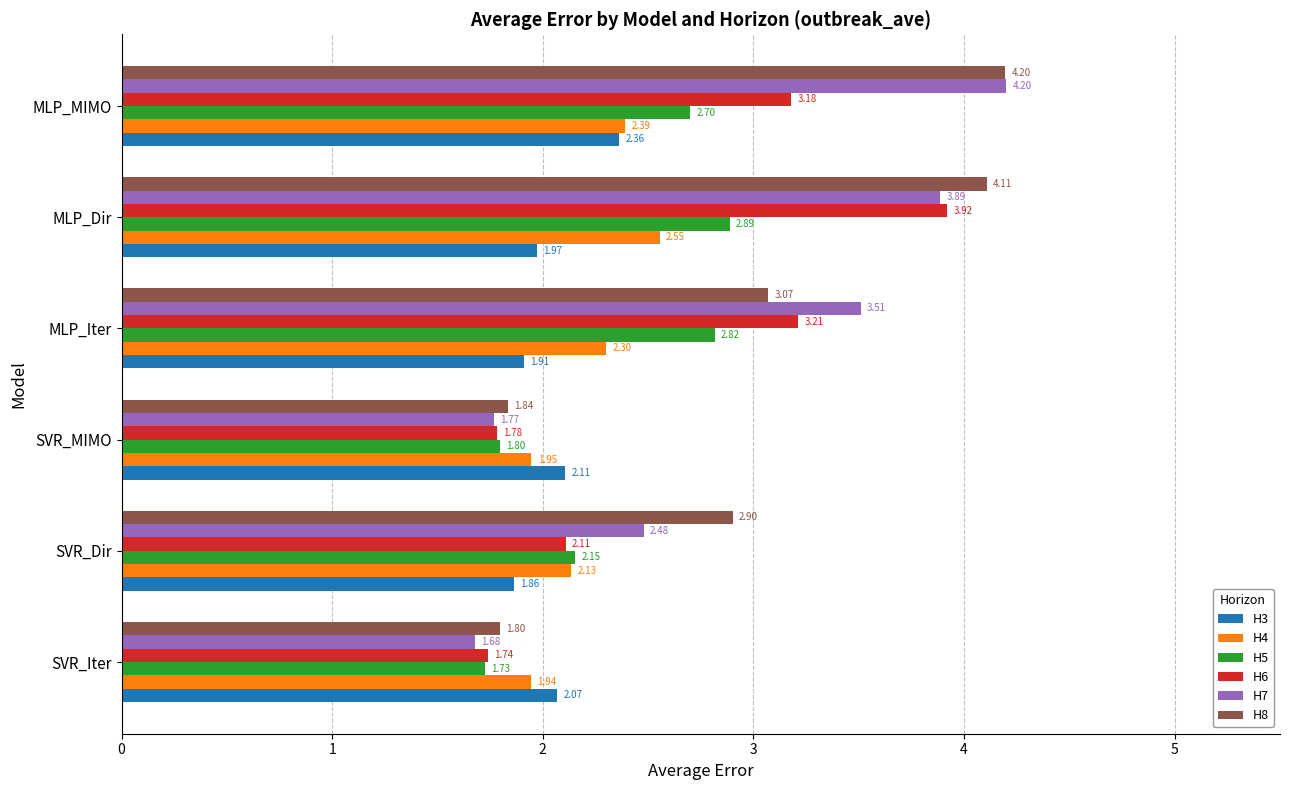

What is the sum of the H4 values at SVR_MIMO and SVR_Iter?

3.9